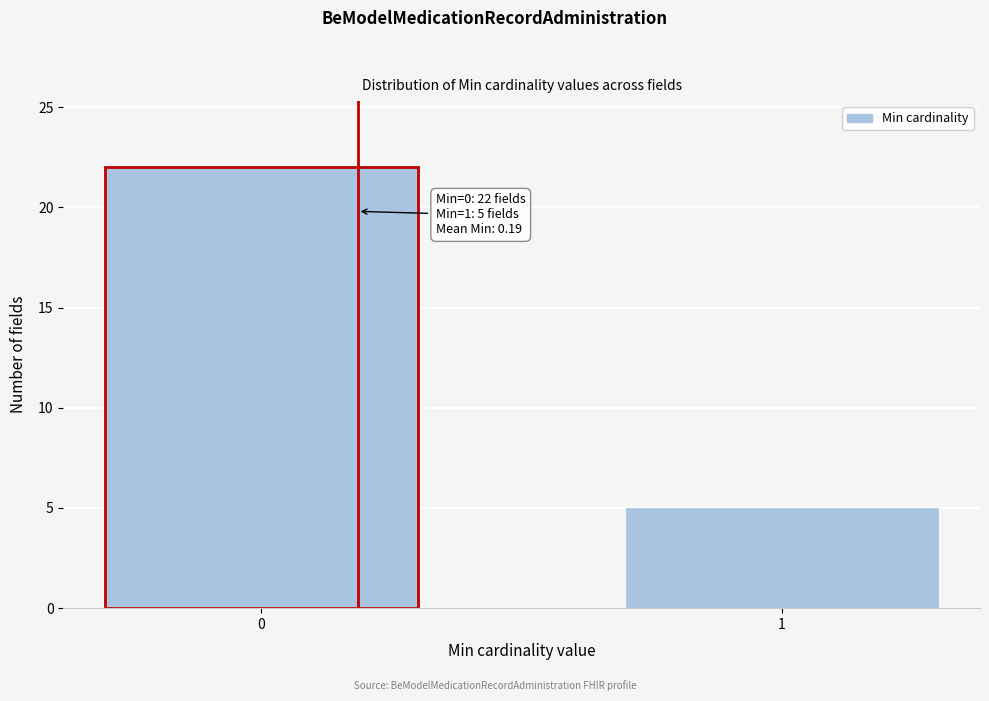

Reading left to right, list all the values displayed in this chart.

22	5